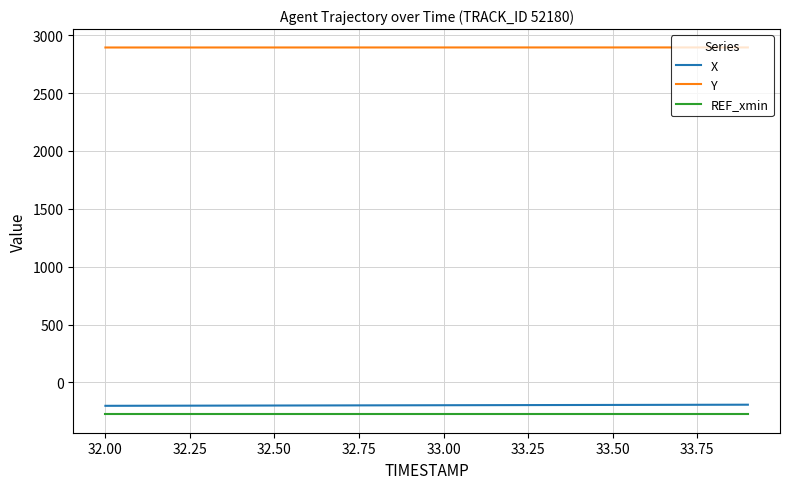

How many lines are shown in the chart?

3